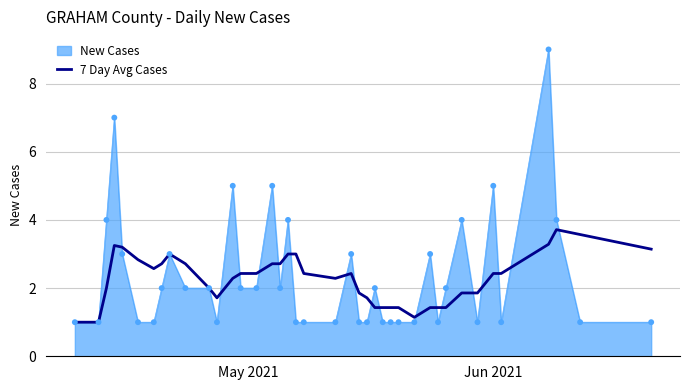

Which series has the largest range (max minus min)?

New Cases